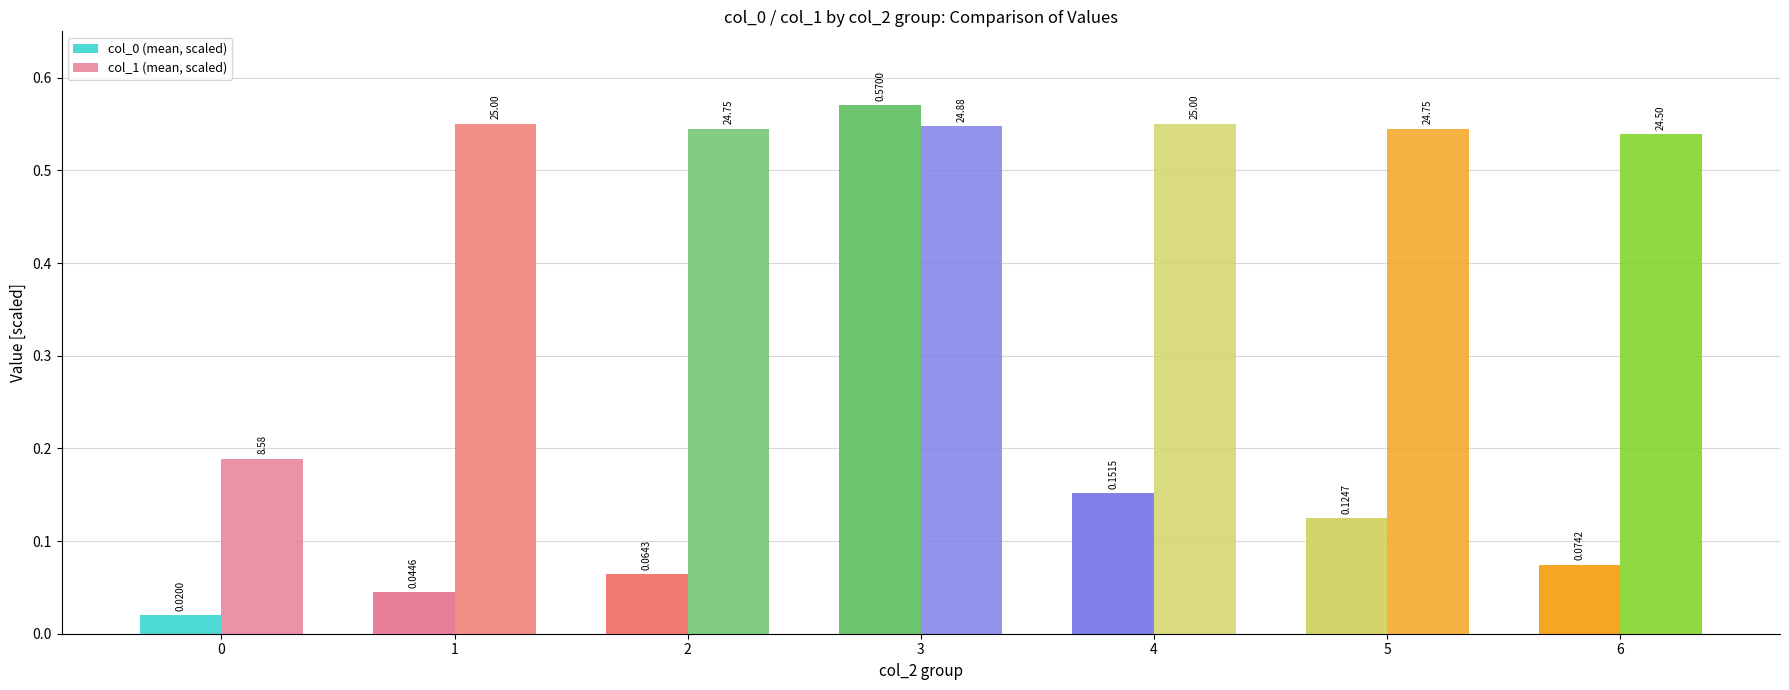

Between 5 and 6, which series saw the biggest shift?

col_0 (mean, scaled)